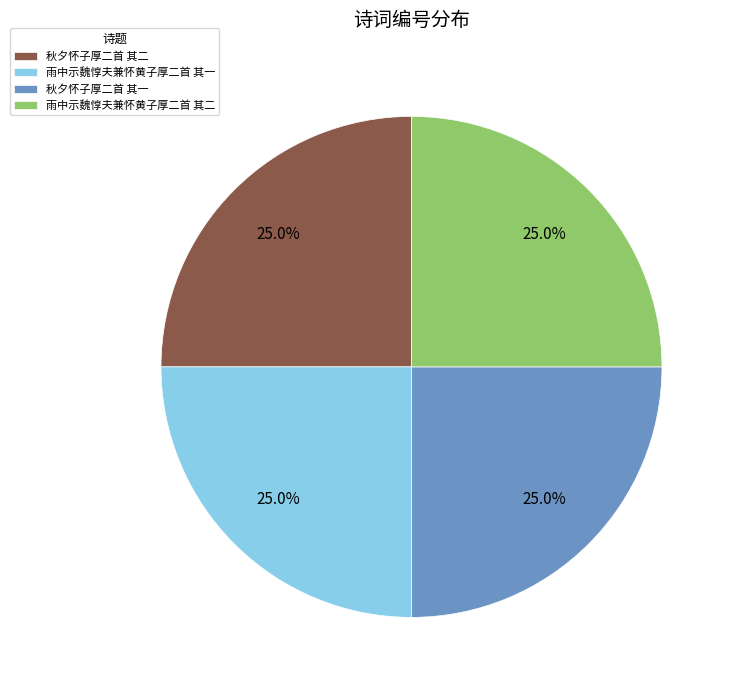

How many slices are in this pie chart?

4